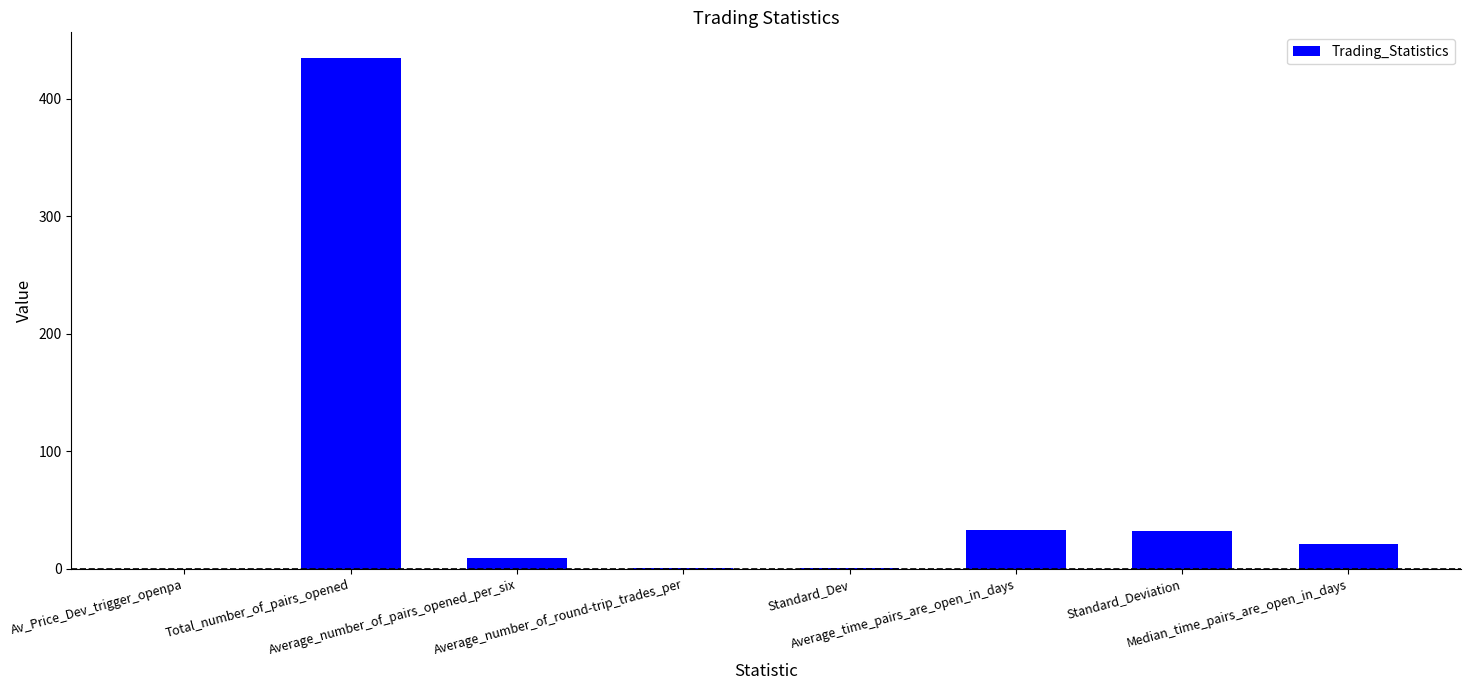

What is the sum of all values?

531.4